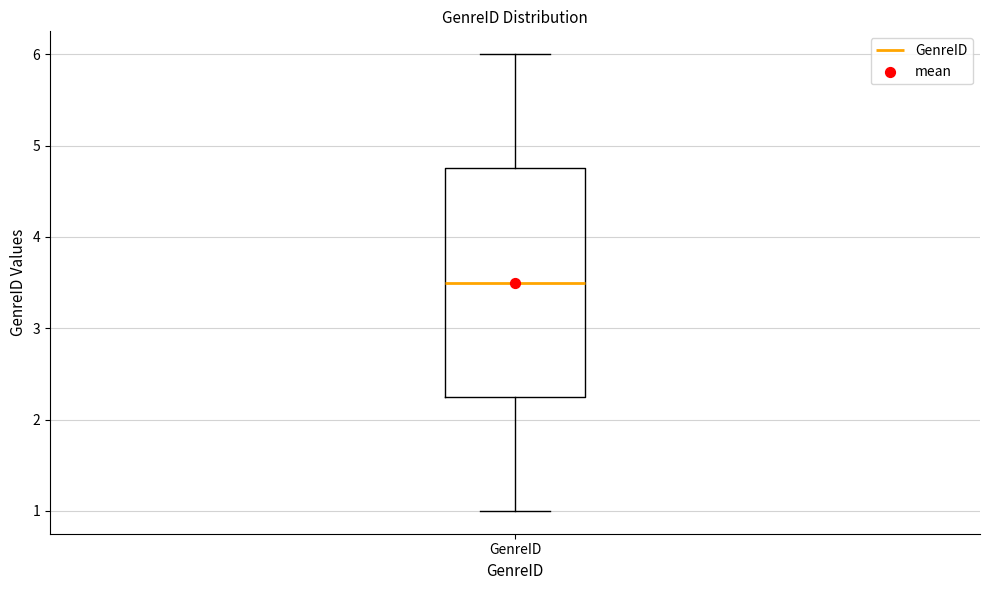

Where is the lower edge of the box for GenreID on the y-axis? The values are not printed on the chart, so give them approximately, as read against the axis.

2.3